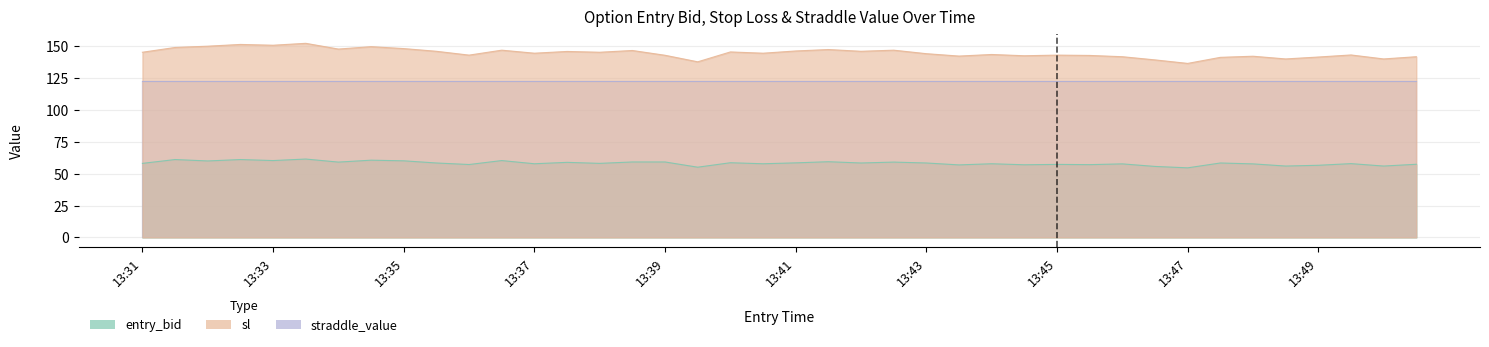

Which label corresponds to the largest value in the chart?

13:33